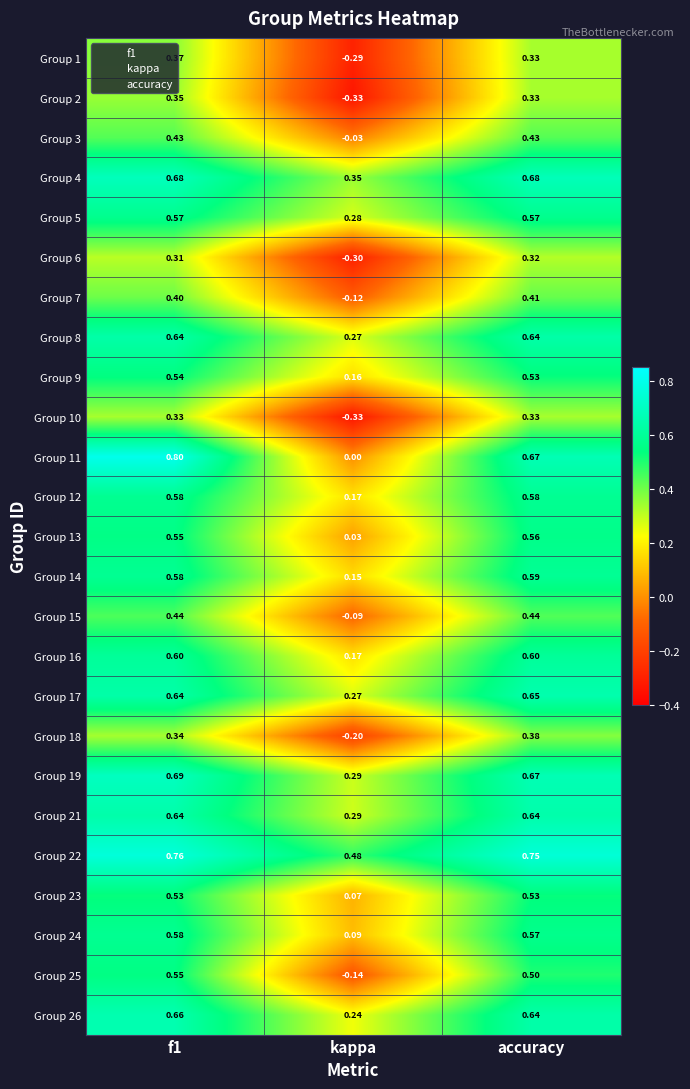

How many series are shown in this chart?

25